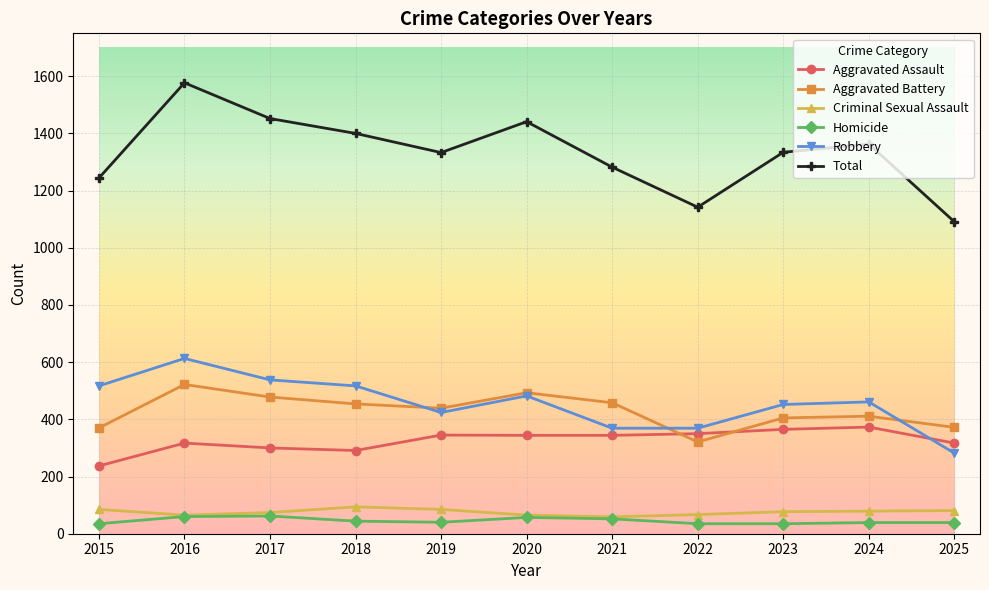

At which category is the sum across all series the highest?

2016